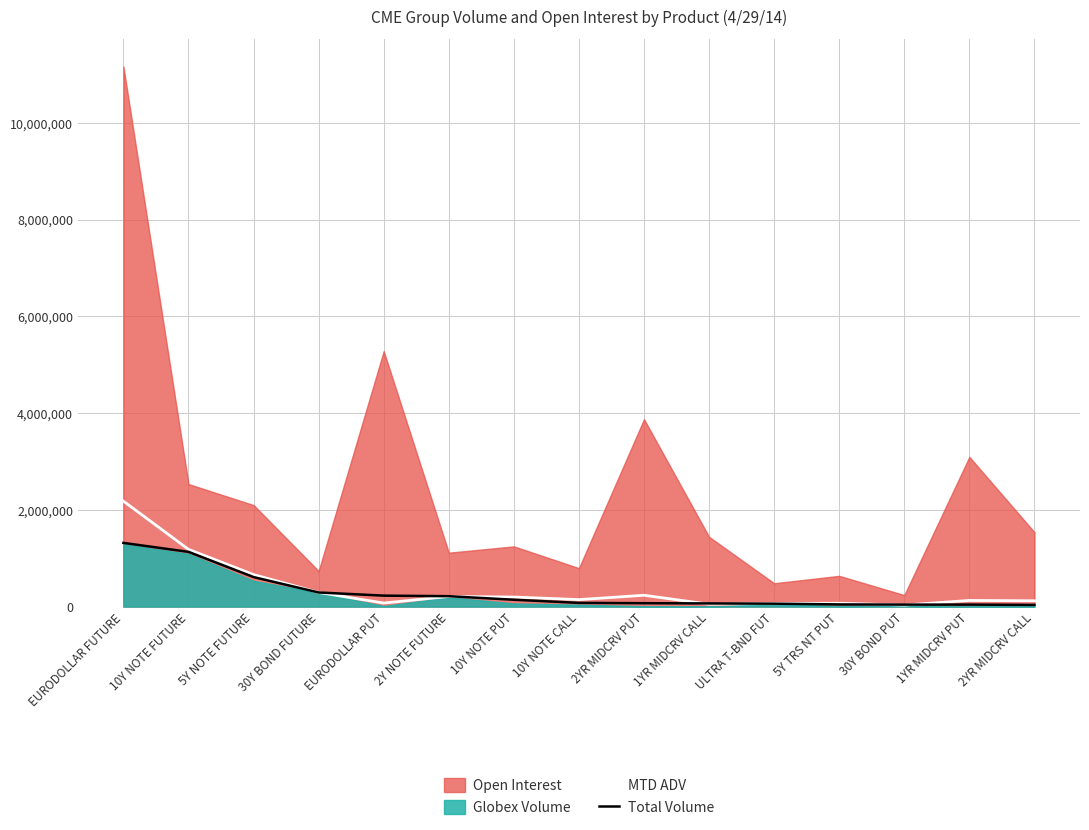

At which category does MTD ADV reach its first local valley?

EURODOLLAR PUT